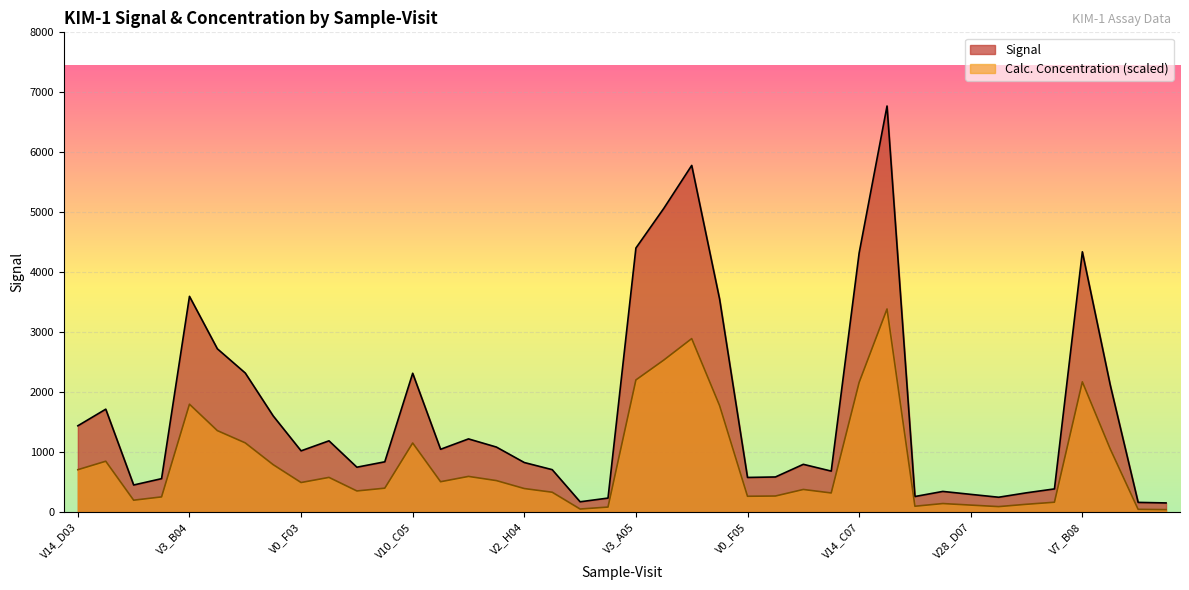

How many interior local peaks does the Signal series have?

10